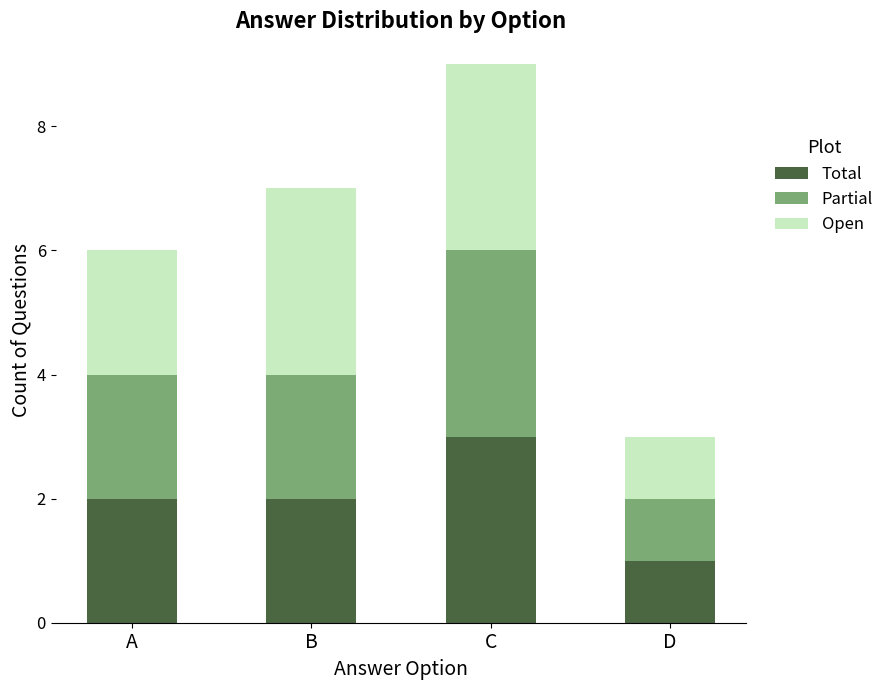

True or false: Total has a value of 5 at C.

False